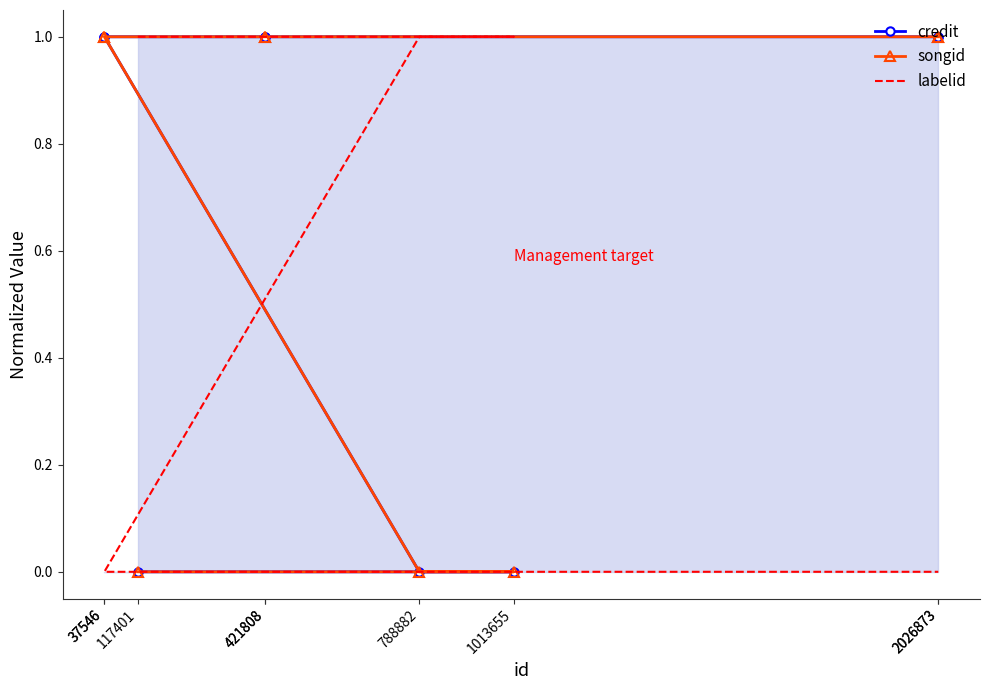

At 37546, list the series in order from largest to smallest.

credit, songid, labelid